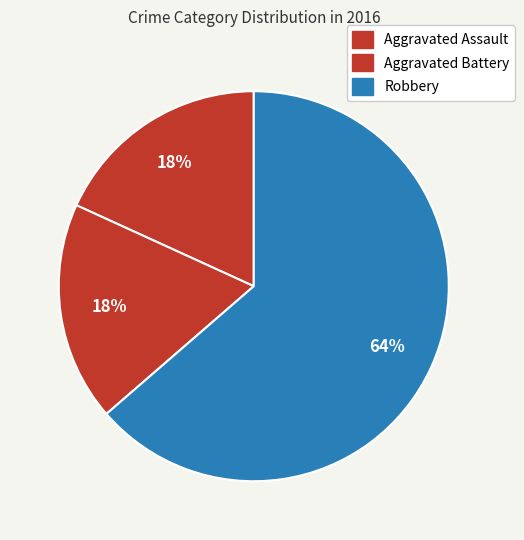

How many segments does this pie chart have?

3